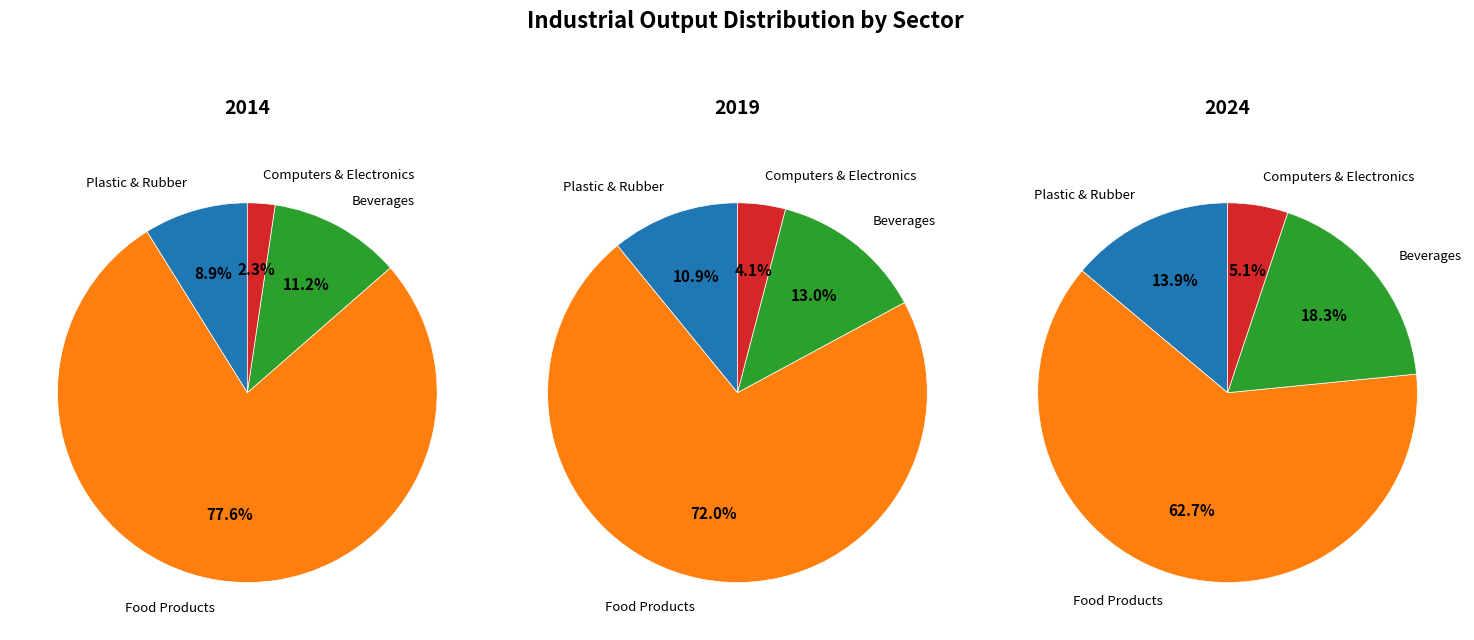

Is it true that 2018 is 9% of the pie?

False